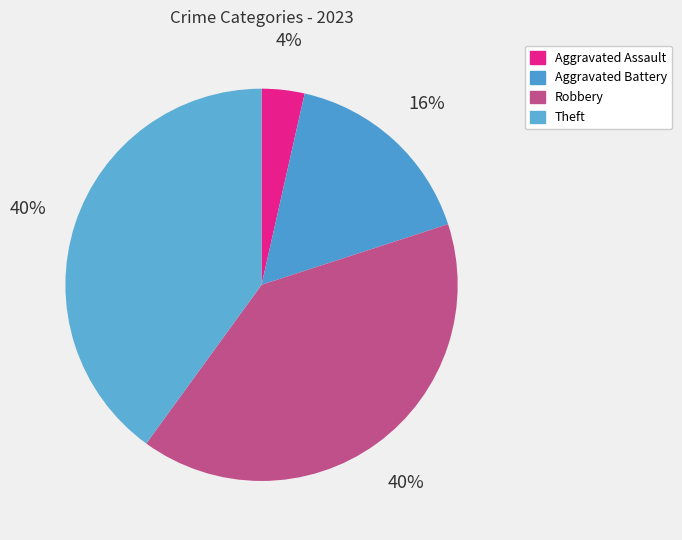

To the nearest percent, what is the difference between the largest and smallest slice percentages?

36%